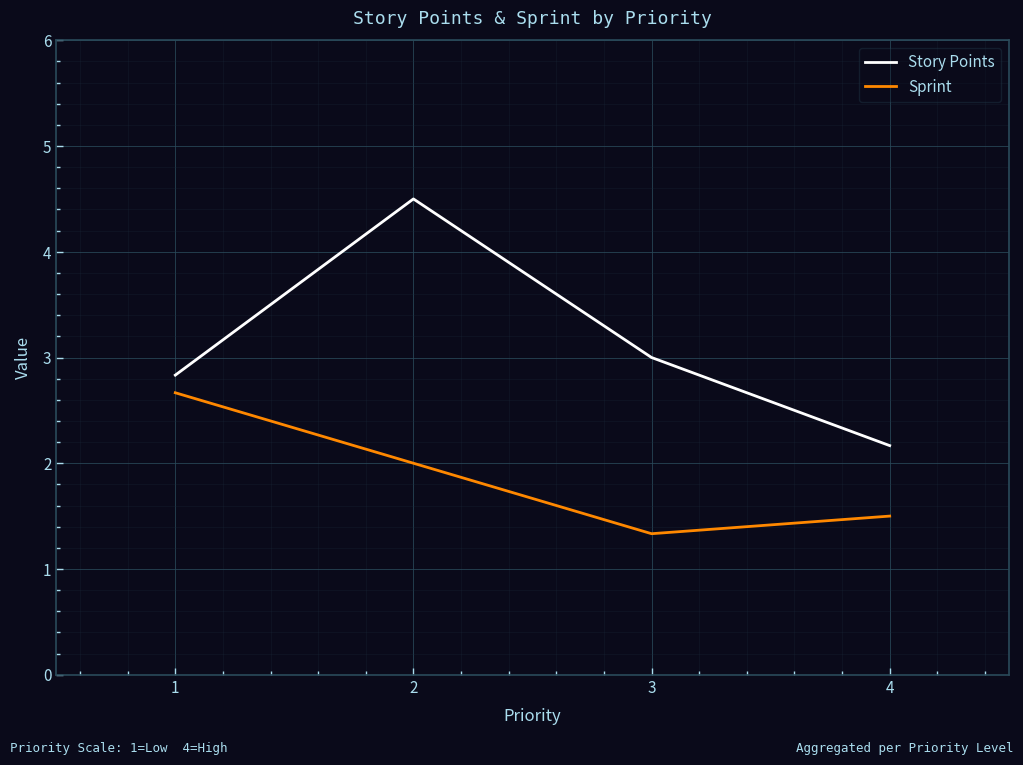

How many Sprint values are between 1 and 2?

3